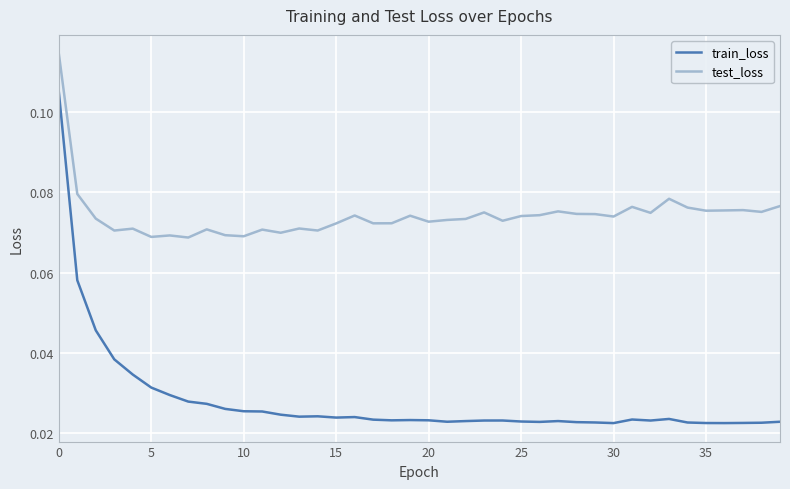

List the series in order of their peak value, highest first.

test_loss, train_loss